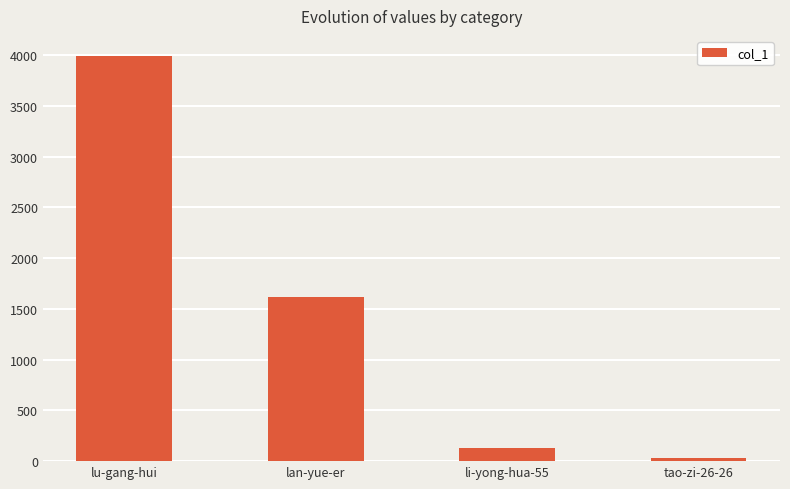

Reading left to right, list all the values displayed in this chart.

lu-gang-hui=3989	lan-yue-er=1614	li-yong-hua-55=132	tao-zi-26-26=28